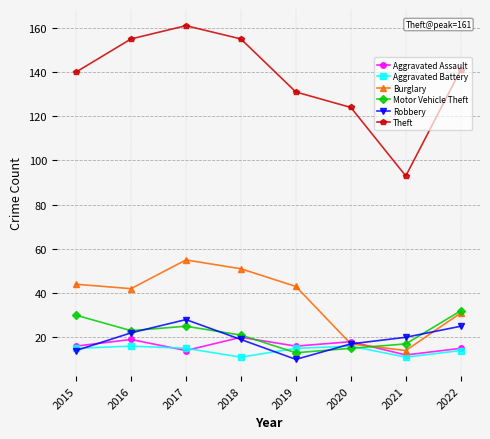

Which series has the largest range (max minus min)?

Theft